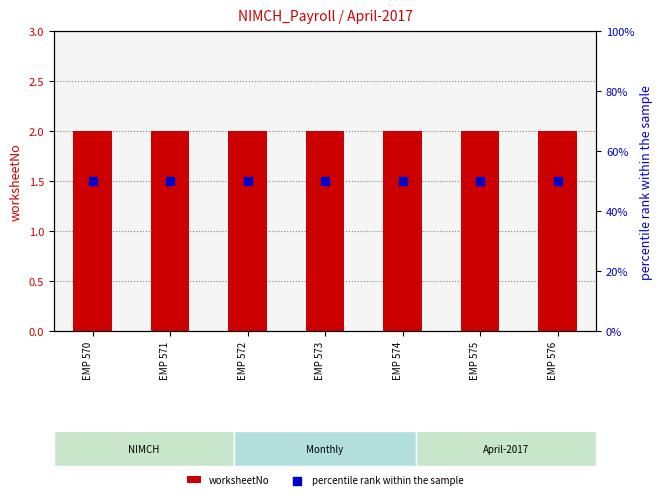

At how many categories does at least one series exceed 40?

7